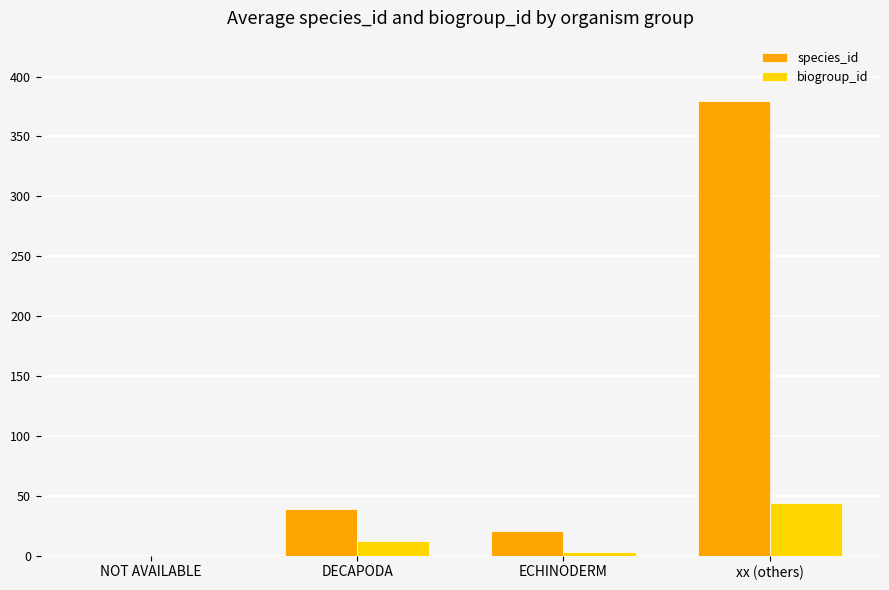

What is the total value across all series at xx (others)?

424